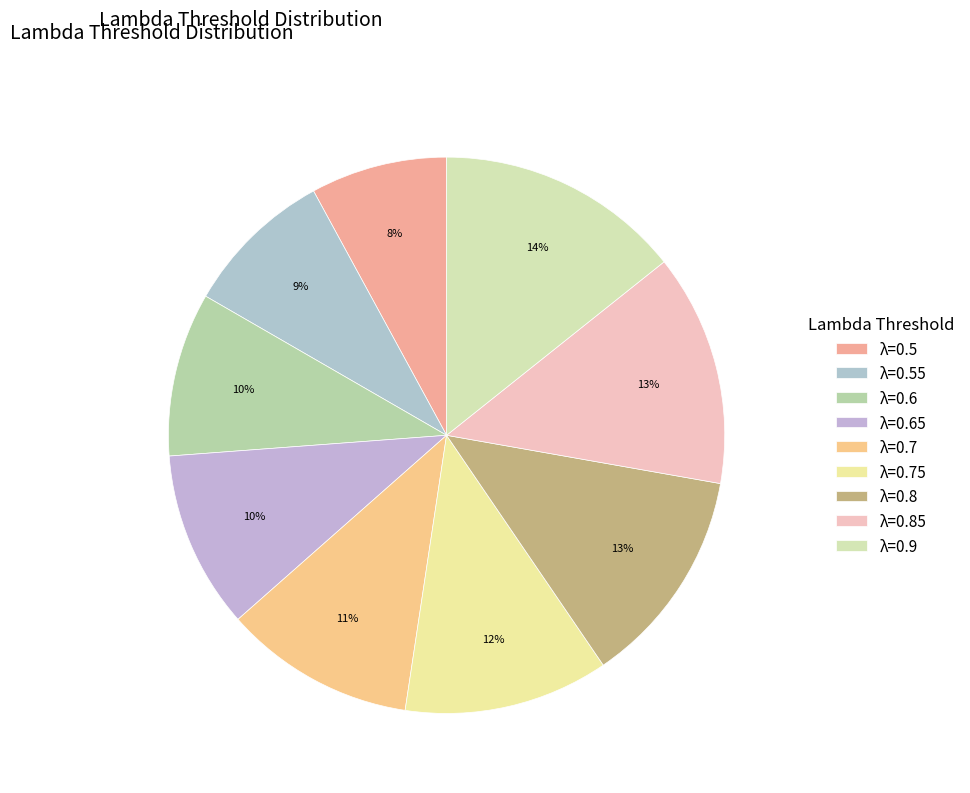

Which slice is the largest?

λ=0.9